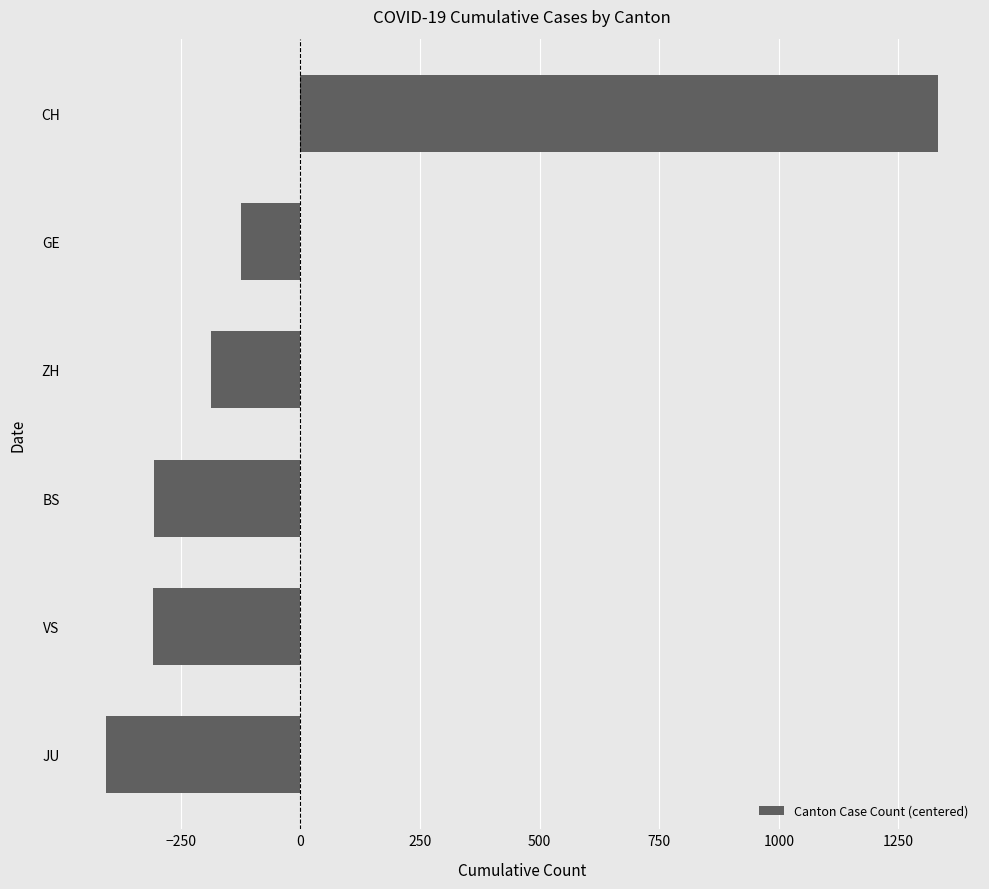

What is the smallest value displayed?

-406.3